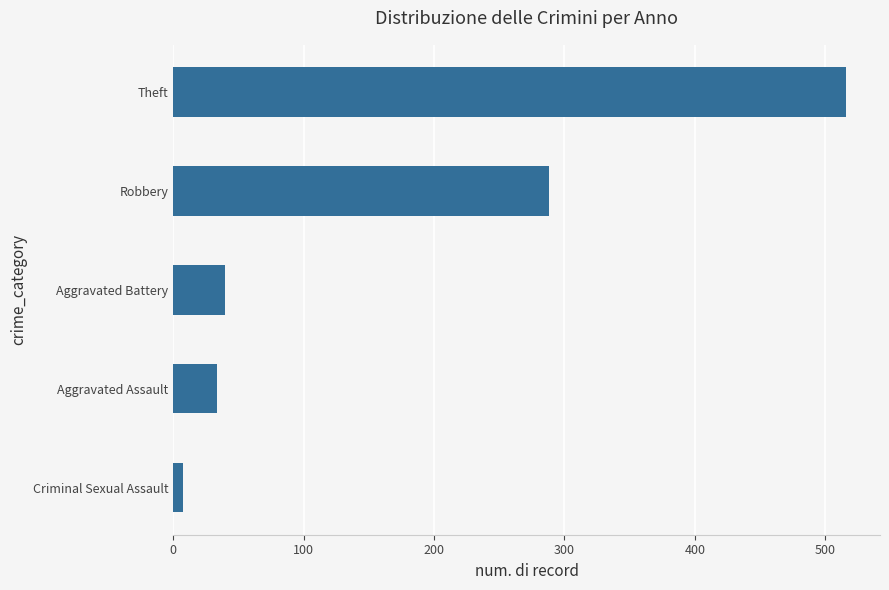

How many bars are there in total?

5